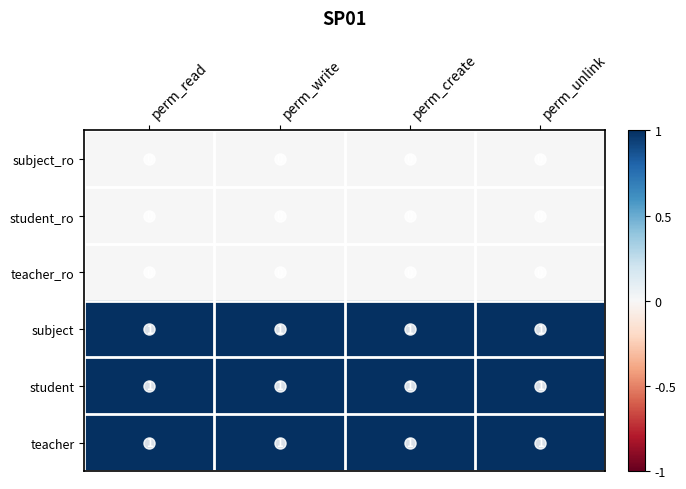

True or false: student_ro has a value of 0 at perm_write.

True